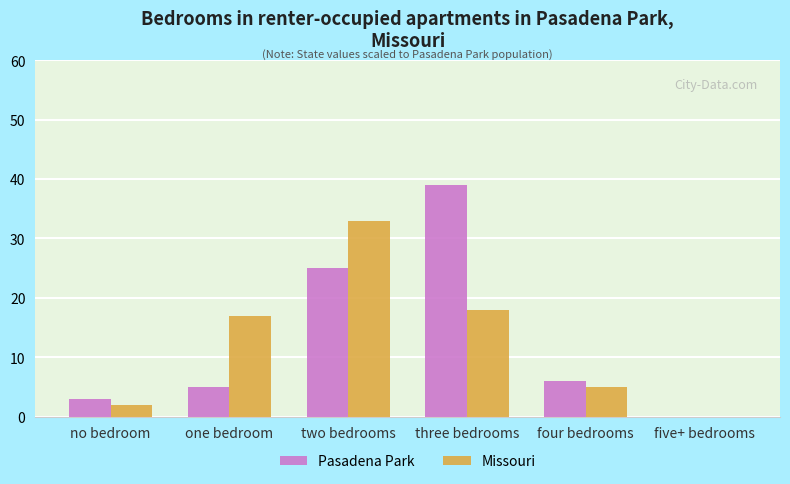

Between no bedroom and two bedrooms, which series saw the biggest shift?

Missouri